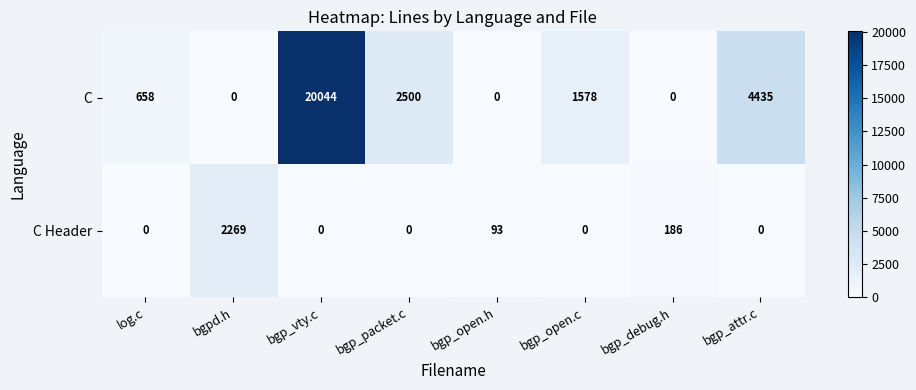

Reading left to right, transcribe all the data shown in this chart.

C: log.c=658	bgpd.h=0	bgp_vty.c=20044	bgp_packet.c=2500	bgp_open.h=0	bgp_open.c=1578	bgp_debug.h=0	bgp_attr.c=4435
C Header: log.c=0	bgpd.h=2269	bgp_vty.c=0	bgp_packet.c=0	bgp_open.h=93	bgp_open.c=0	bgp_debug.h=186	bgp_attr.c=0